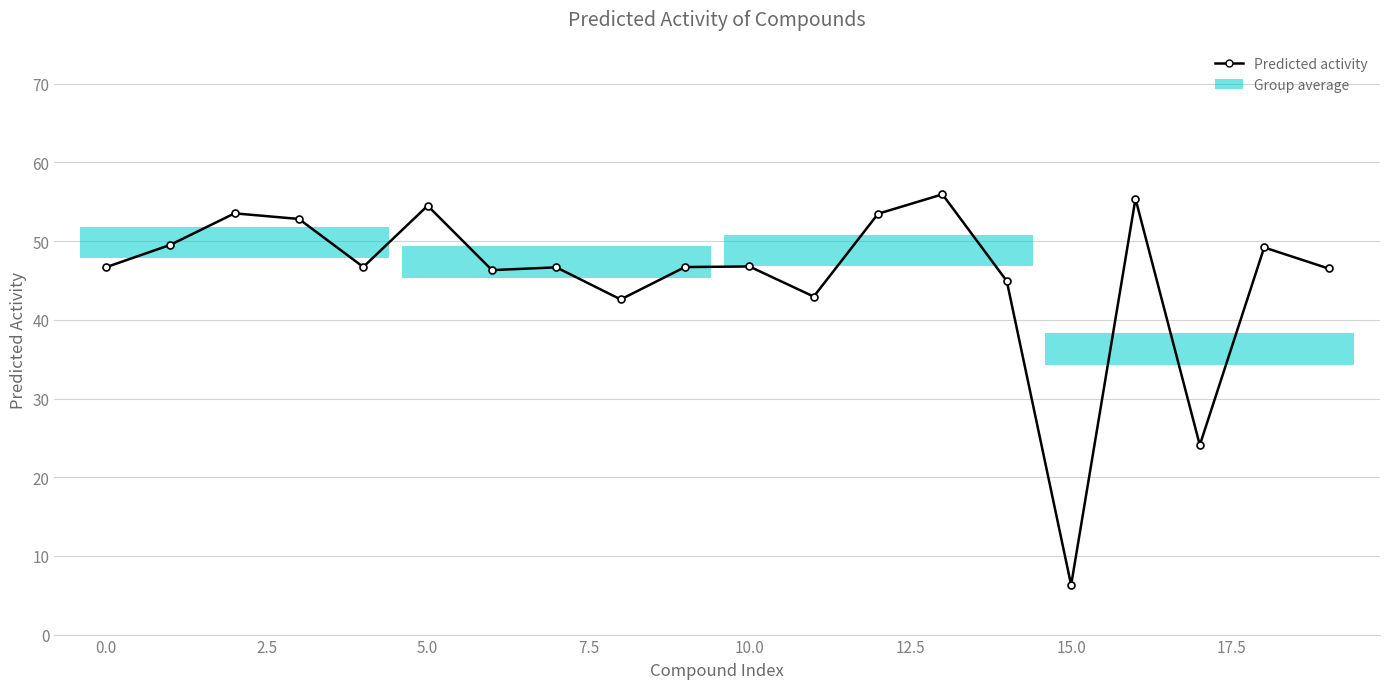

True or false: the data has more than 2 interior local peaks.

True